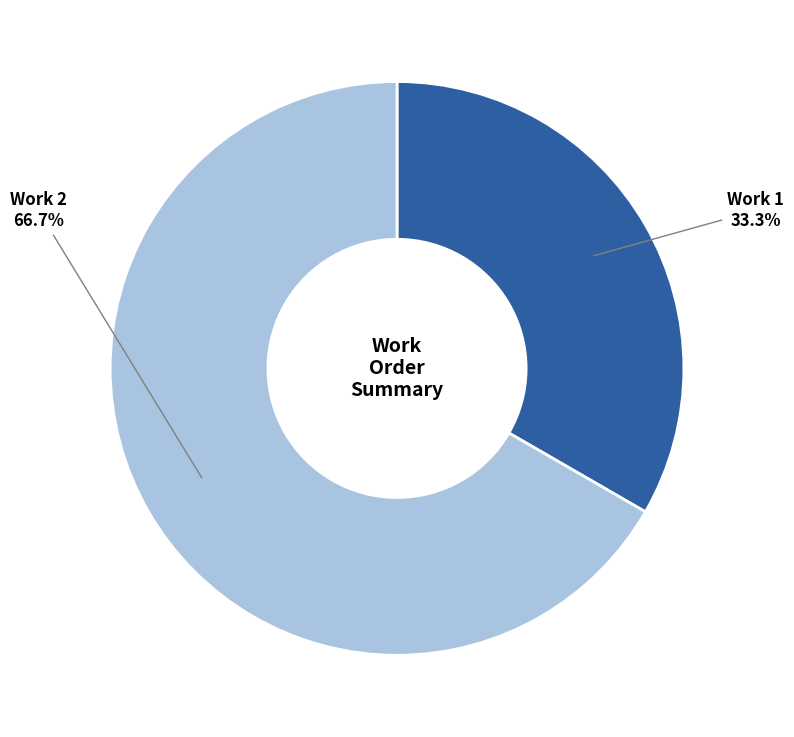

Is there a majority slice in this chart?

Yes